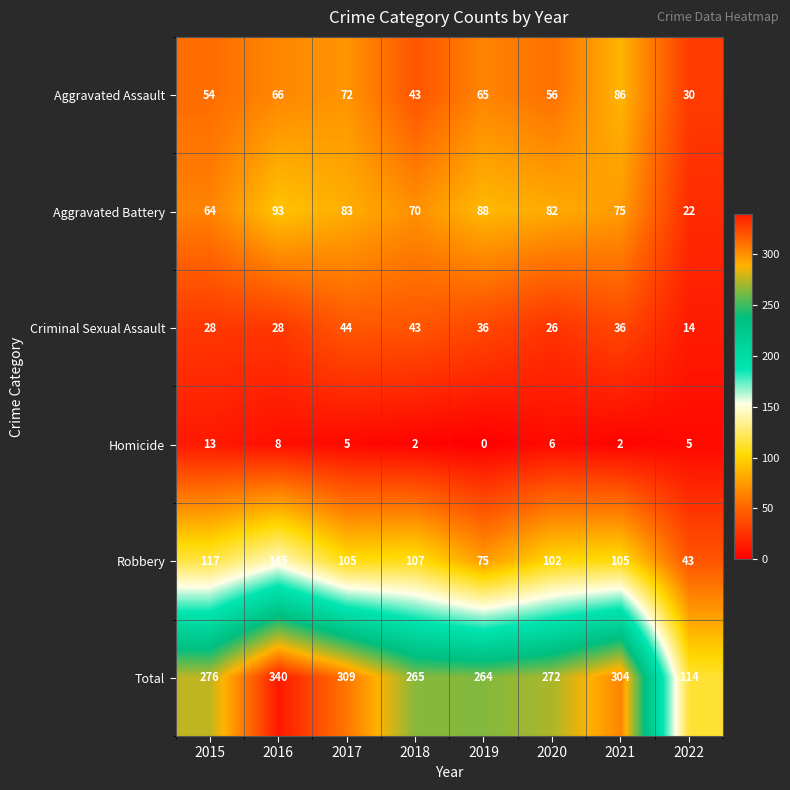

What is the difference between the Total values at 2015 and 2019?

12